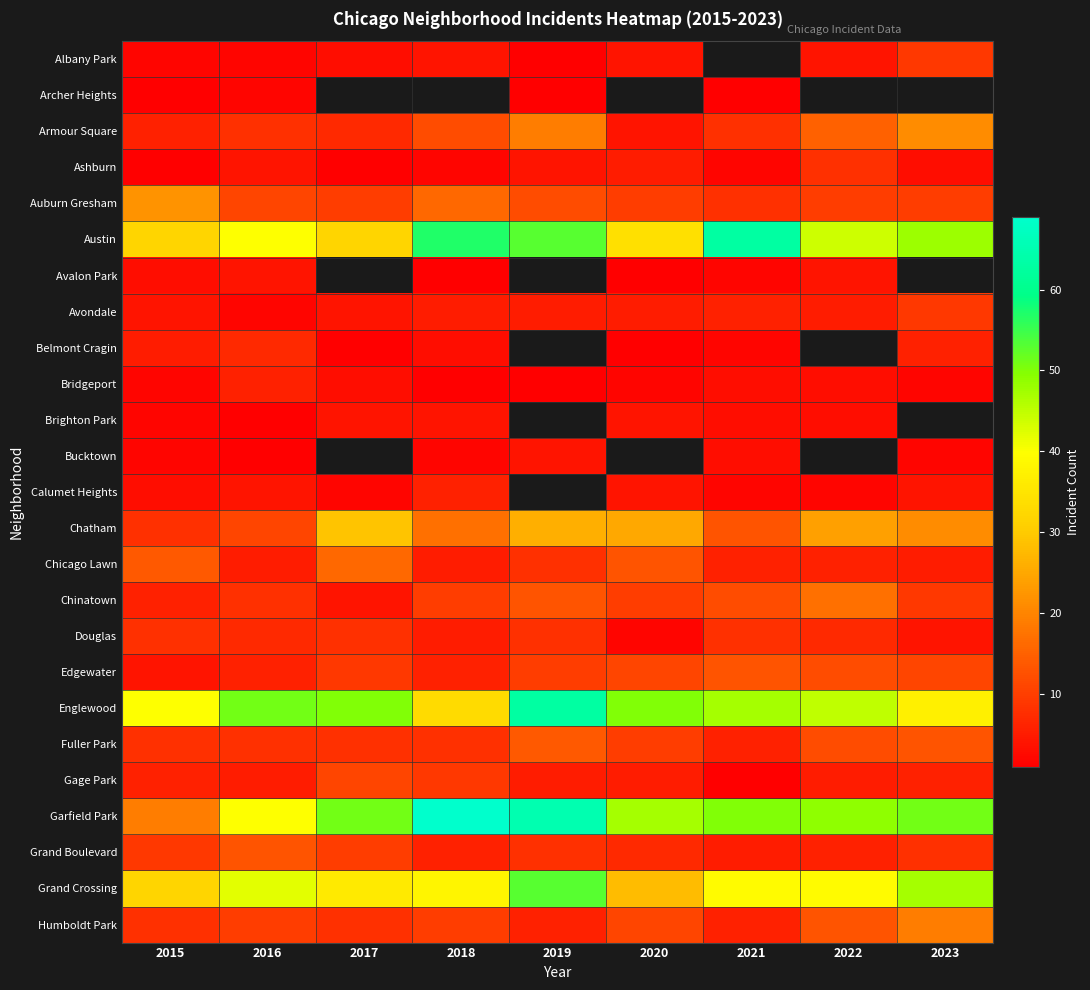

What is the difference between the Gage Park values at 2021 and 2020?

4.0